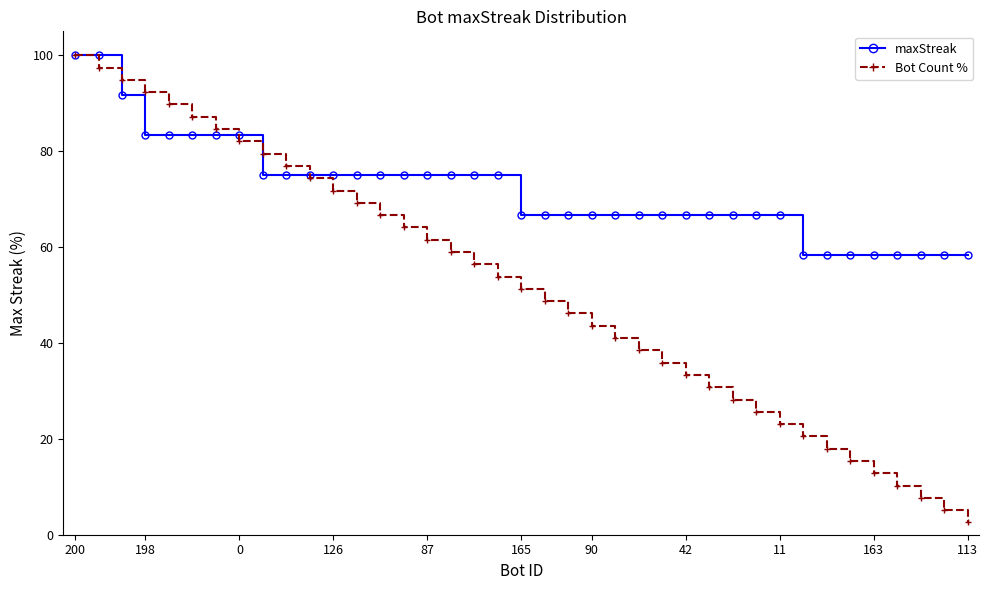

What is the minimum value shown in the chart?

2.6